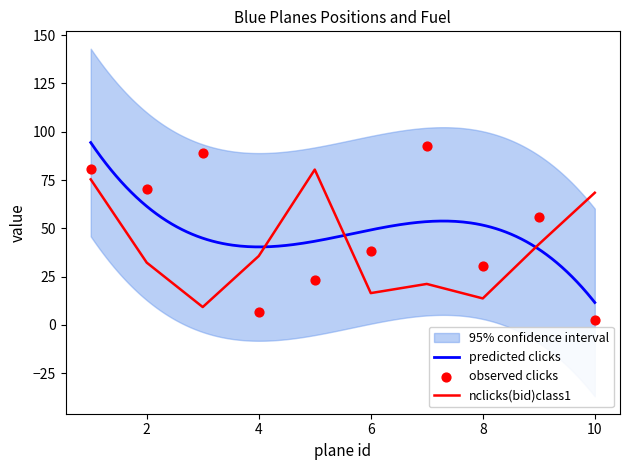

True or false: nclicks(bid)class1 has a value of 6.3 at 8.

False